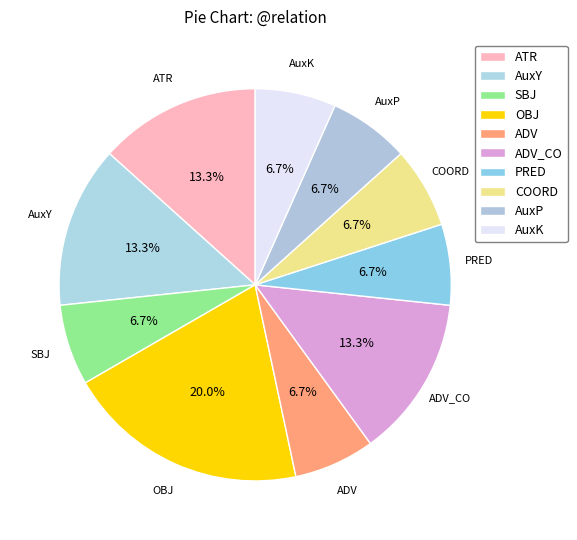

Is AuxY the majority of the pie?

No